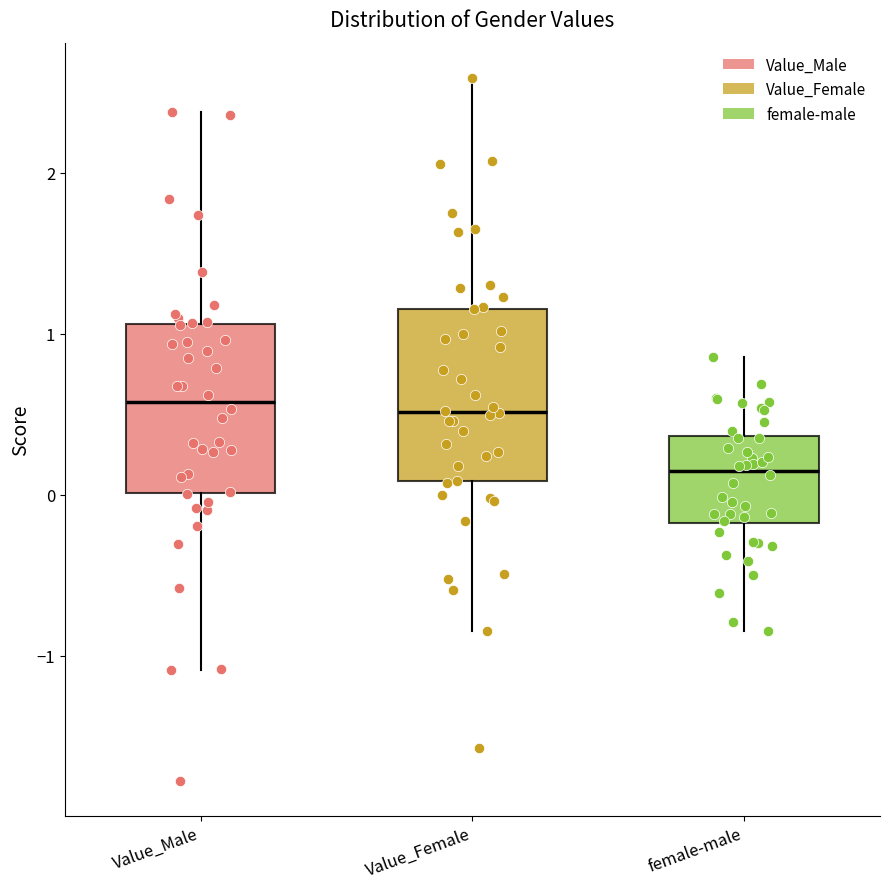

Where is the lower edge of the box for female-male on the y-axis? The values are not printed on the chart, so give them approximately, as read against the axis.

-0.2